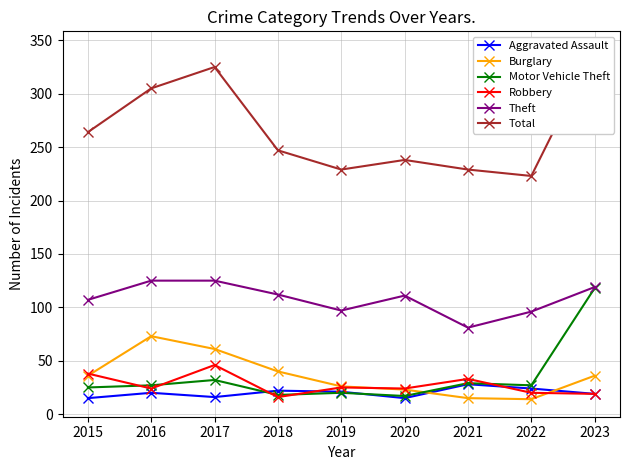

At which label does Theft first exceed 111?

2016